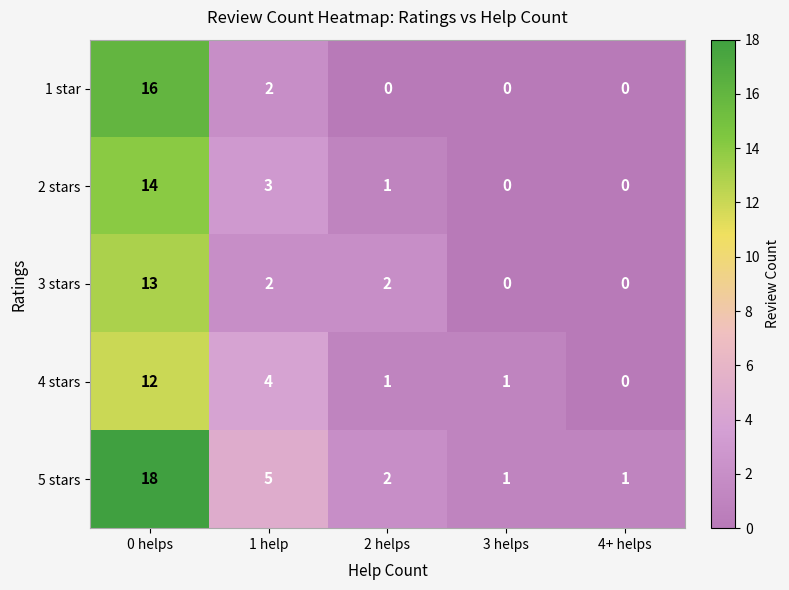

Where does the 4 stars series first go above 1?

0 helps